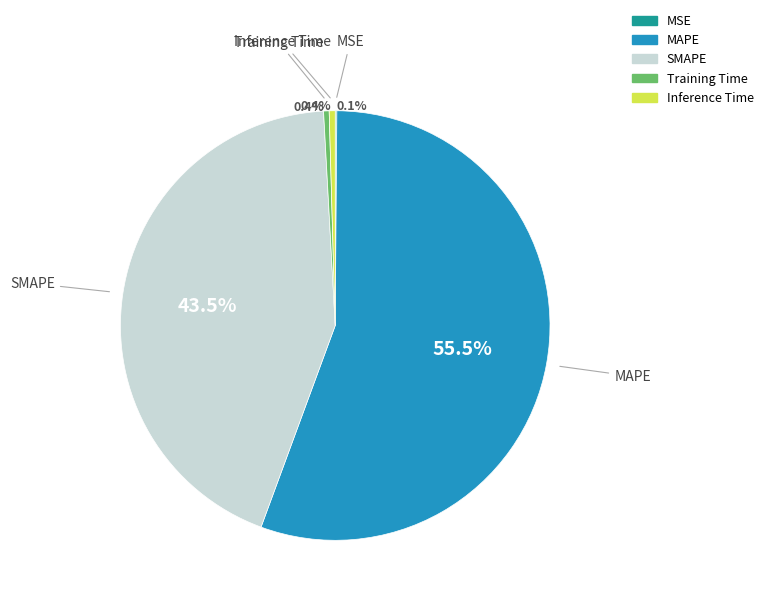

Combined, do Inference Time and SMAPE account for over 50%?

No